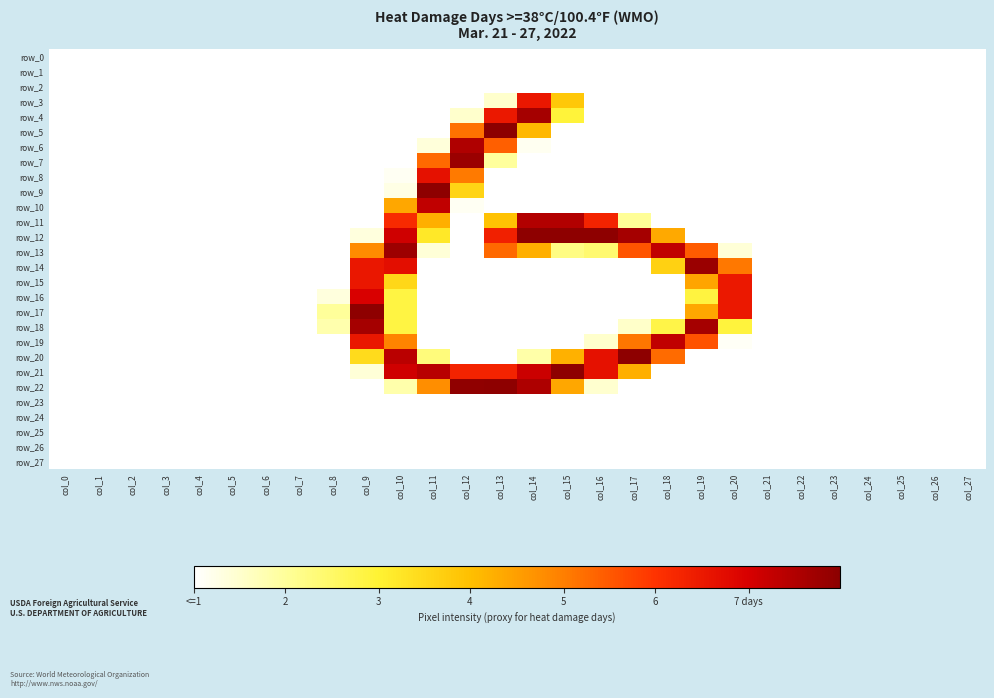

Reading left to right, what are all the values shown in this chart?

row_0: 0	0	0	0	0	0	0	0	0	0	0	0	0	0	0	0	0	0	0	0	0	0	0	0	0	0	0	0
row_1: 0	0	0	0	0	0	0	0	0	0	0	0	0	0	0	0	0	0	0	0	0	0	0	0	0	0	0	0
row_2: 0	0	0	0	0	0	0	0	0	0	0	0	0	0	0	0	0	0	0	0	0	0	0	0	0	0	0	0
row_3: 0	0	0	0	0	0	0	0	0	0	0	0	0	18	202	103	0	0	0	0	0	0	0	0	0	0	0	0
row_4: 0	0	0	0	0	0	0	0	0	0	0	0	18	201	243	70	0	0	0	0	0	0	0	0	0	0	0	0
row_5: 0	0	0	0	0	0	0	0	0	0	0	0	152	255	113	0	0	0	0	0	0	0	0	0	0	0	0	0
row_6: 0	0	0	0	0	0	0	0	0	0	0	13	238	161	5	0	0	0	0	0	0	0	0	0	0	0	0	0
row_7: 0	0	0	0	0	0	0	0	0	0	0	156	248	35	0	0	0	0	0	0	0	0	0	0	0	0	0	0
row_8: 0	0	0	0	0	0	0	0	0	0	4	206	148	0	0	0	0	0	0	0	0	0	0	0	0	0	0	0
row_9: 0	0	0	0	0	0	0	0	0	0	9	254	94	0	0	0	0	0	0	0	0	0	0	0	0	0	0	0
row_10: 0	0	0	0	0	0	0	0	0	0	123	230	4	0	0	0	0	0	0	0	0	0	0	0	0	0	0	0
row_11: 0	0	0	0	0	0	0	0	0	0	188	118	0	107	237	237	193	37	0	0	0	0	0	0	0	0	0	0
row_12: 0	0	0	0	0	0	0	0	0	12	223	80	0	195	254	254	254	243	122	0	0	0	0	0	0	0	0	0
row_13: 0	0	0	0	0	0	0	0	0	139	247	14	0	156	118	44	51	166	230	163	14	0	0	0	0	0	0	0
row_14: 0	0	0	0	0	0	0	0	0	202	208	0	0	0	0	0	0	0	96	248	149	0	0	0	0	0	0	0
row_15: 0	0	0	0	0	0	0	0	0	202	92	0	0	0	0	0	0	0	0	124	201	0	0	0	0	0	0	0
row_16: 0	0	0	0	0	0	0	0	12	218	67	0	0	0	0	0	0	0	0	68	201	0	0	0	0	0	0	0
row_17: 0	0	0	0	0	0	0	0	36	254	67	0	0	0	0	0	0	0	0	123	201	0	0	0	0	0	0	0
row_18: 0	0	0	0	0	0	0	0	29	243	67	0	0	0	0	0	0	19	65	243	69	0	0	0	0	0	0	0
row_19: 0	0	0	0	0	0	0	0	0	202	143	0	0	0	0	0	18	150	230	167	3	0	0	0	0	0	0	0
row_20: 0	0	0	0	0	0	0	0	0	89	233	47	0	0	31	117	206	254	155	0	0	0	0	0	0	0	0	0
row_21: 0	0	0	0	0	0	0	0	0	14	223	234	193	193	225	254	206	118	0	0	0	0	0	0	0	0	0	0
row_22: 0	0	0	0	0	0	0	0	0	0	30	137	253	254	239	123	17	0	0	0	0	0	0	0	0	0	0	0
row_23: 0	0	0	0	0	0	0	0	0	0	0	0	0	0	0	0	0	0	0	0	0	0	0	0	0	0	0	0
row_24: 0	0	0	0	0	0	0	0	0	0	0	0	0	0	0	0	0	0	0	0	0	0	0	0	0	0	0	0
row_25: 0	0	0	0	0	0	0	0	0	0	0	0	0	0	0	0	0	0	0	0	0	0	0	0	0	0	0	0
row_26: 0	0	0	0	0	0	0	0	0	0	0	0	0	0	0	0	0	0	0	0	0	0	0	0	0	0	0	0
row_27: 0	0	0	0	0	0	0	0	0	0	0	0	0	0	0	0	0	0	0	0	0	0	0	0	0	0	0	0